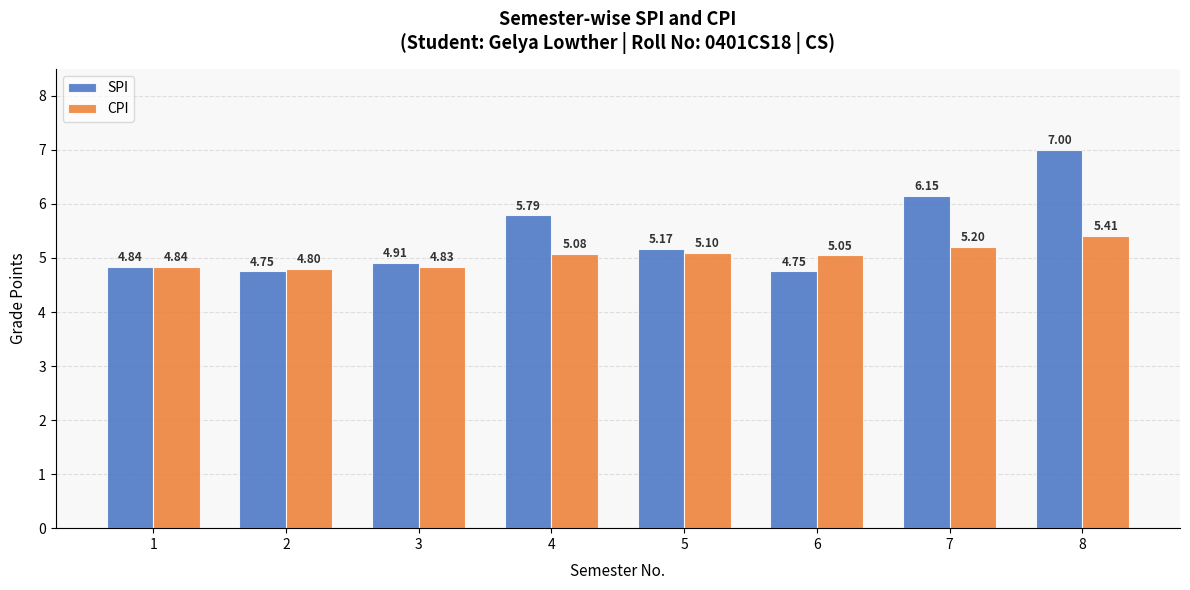

What is the greatest value displayed?

7.0